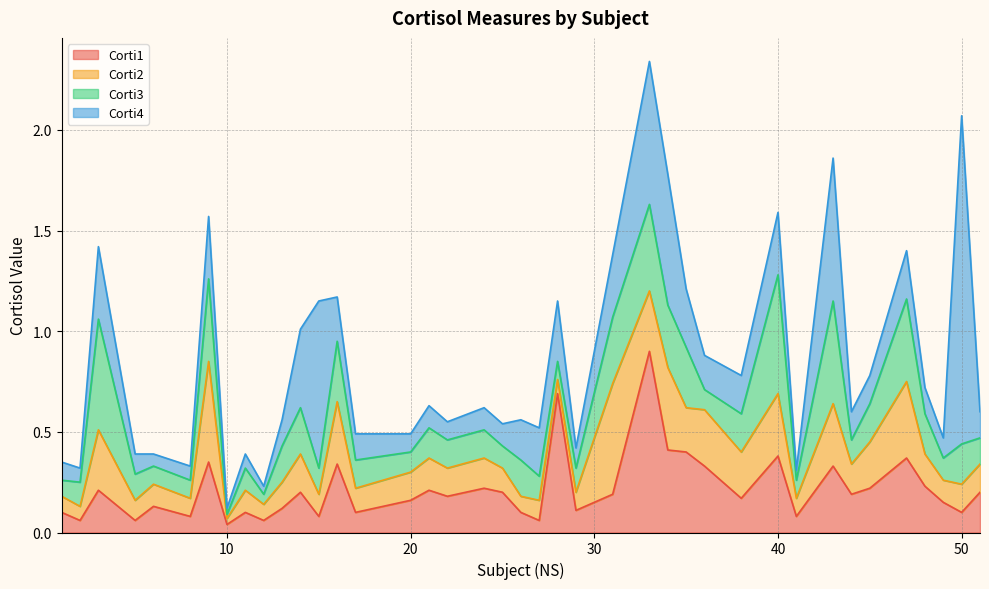

Which has a higher value, 28 or 45?

28